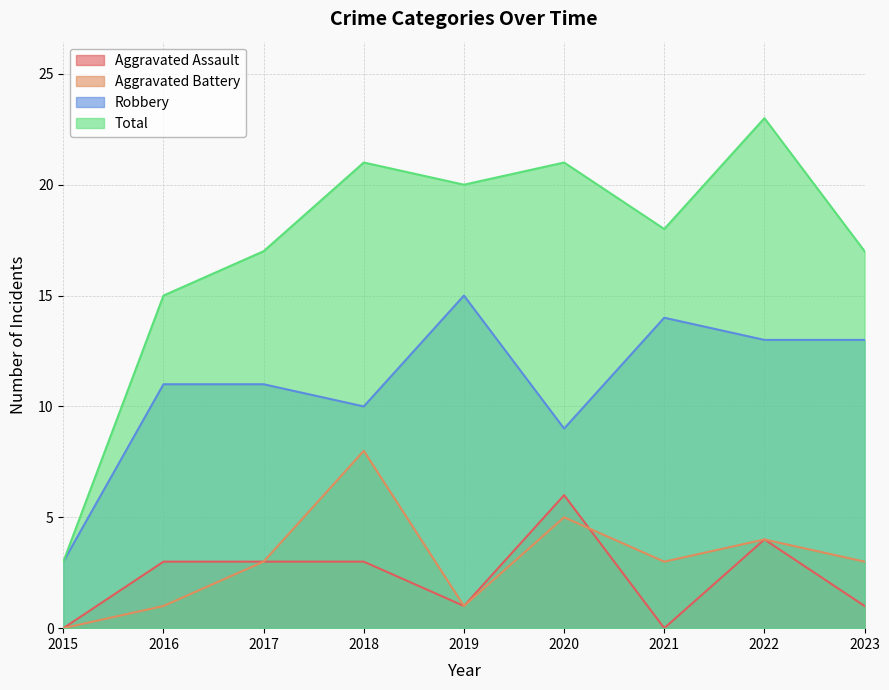

How many categories are shown in the chart?

9